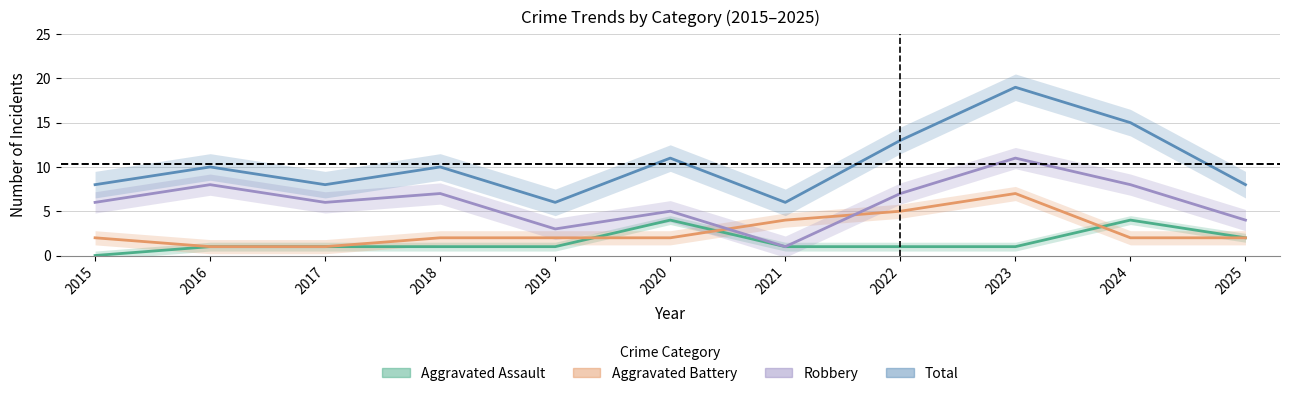

Count the number of categories in the chart.

11